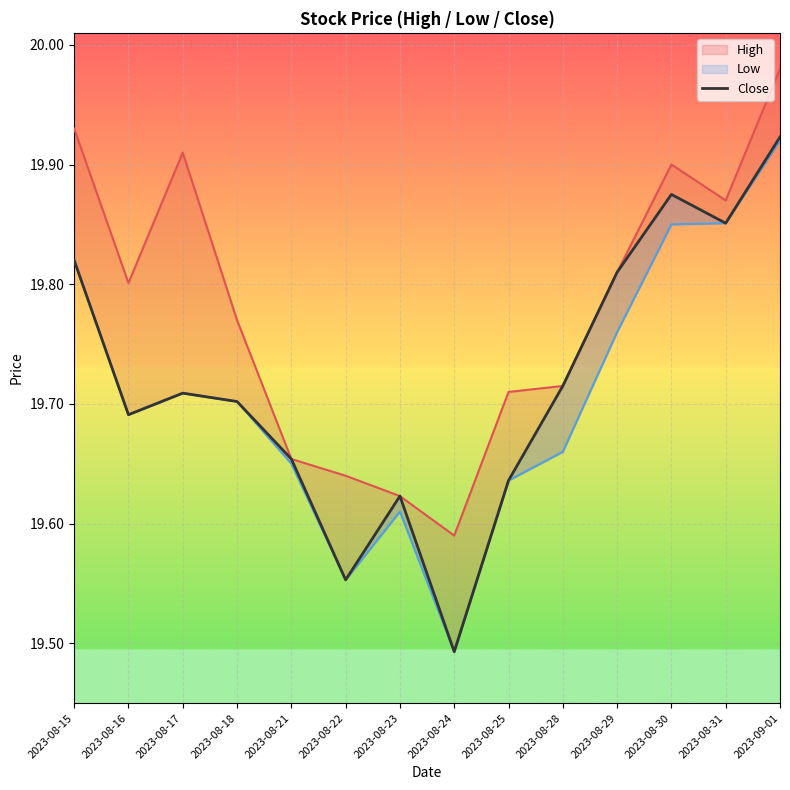

What is the total value across all series at 2023-08-16?

59.2